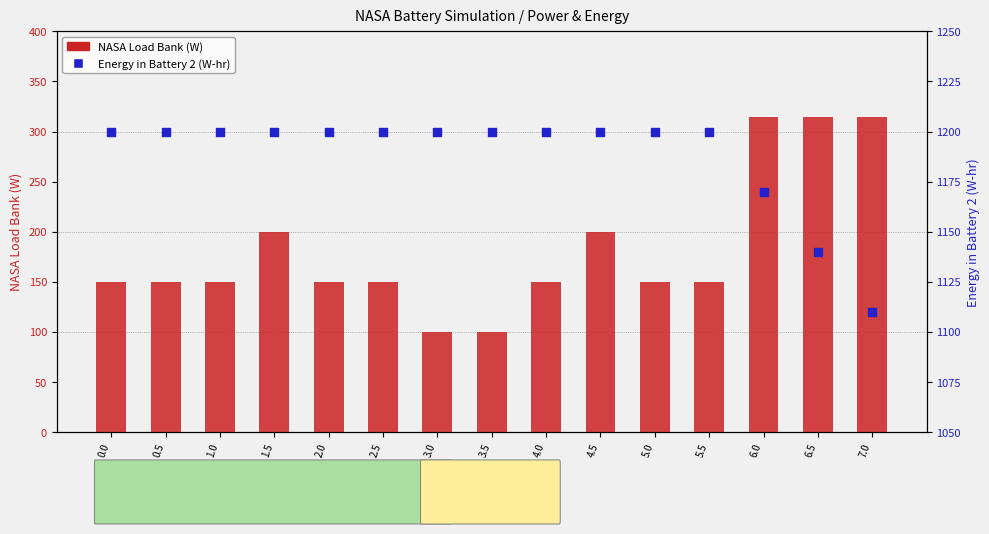

Which series contains the lowest Y value?

NASA Load Bank (W)